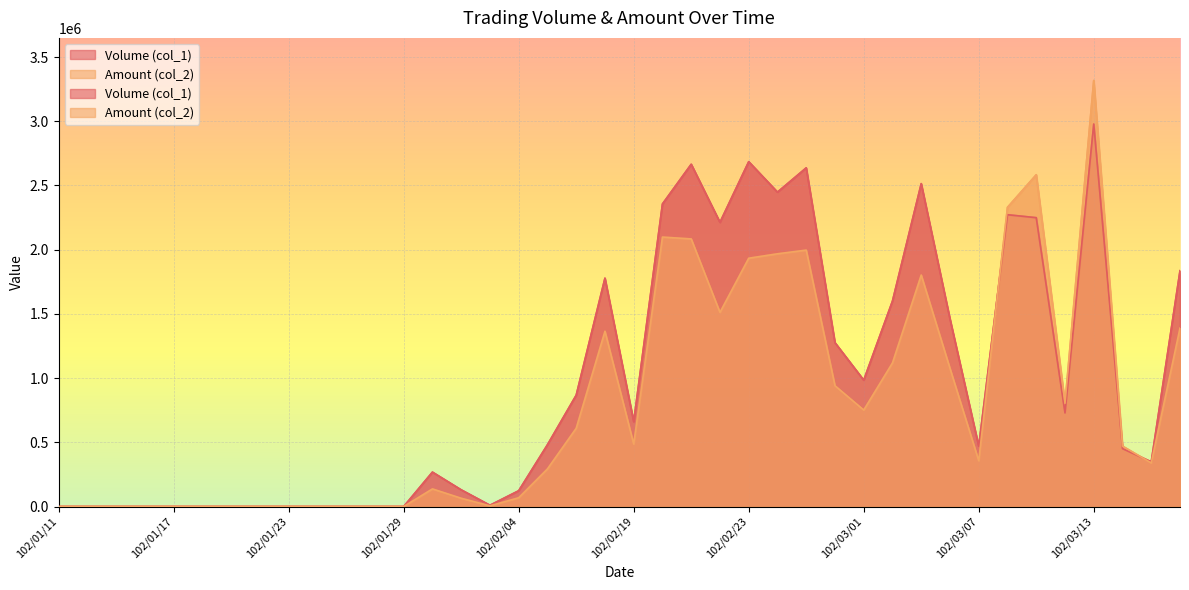

What is the maximum value shown in the chart?

3317220